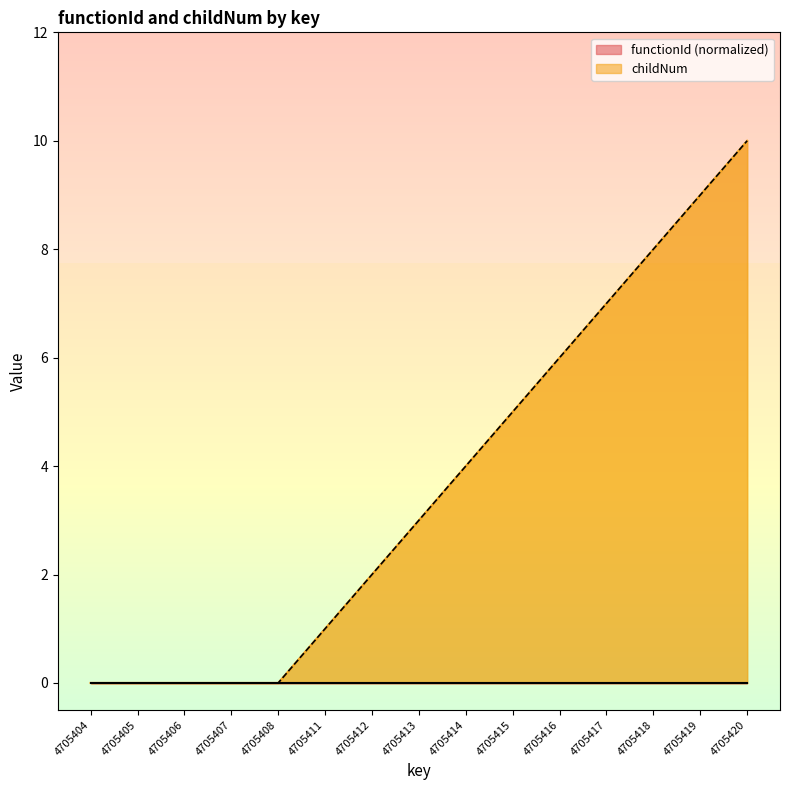

List the labels in order of value, smallest first.

4705404, 4705405, 4705406, 4705407, 4705408, 4705411, 4705412, 4705413, 4705414, 4705415, 4705416, 4705417, 4705418, 4705419, 4705420